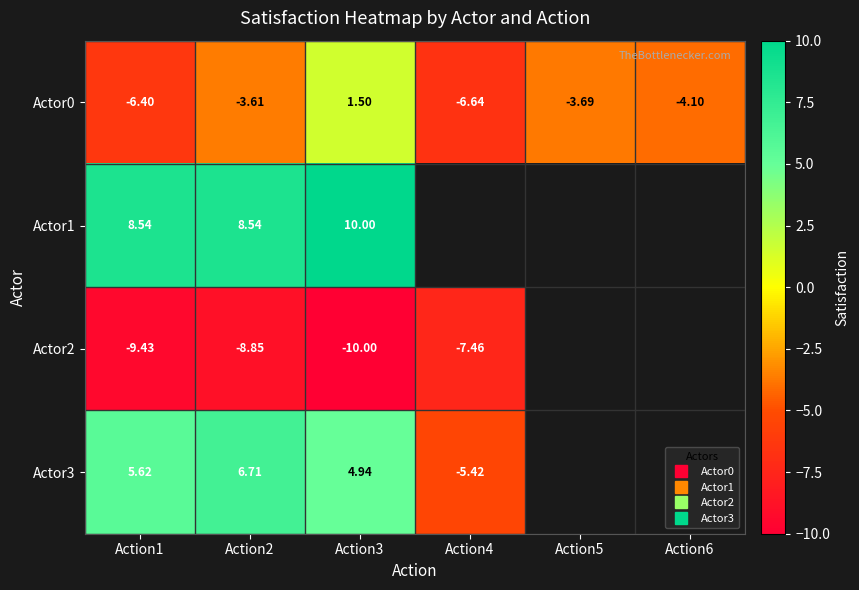

List the labels in order of Actor3 value, smallest first.

Action4, Action3, Action1, Action2, Action5, Action6